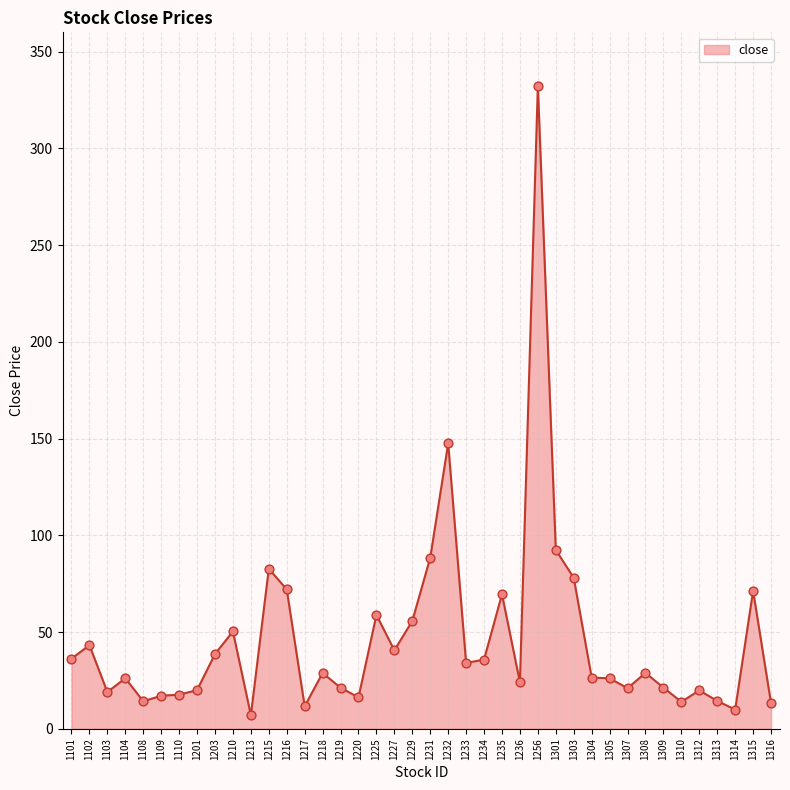

What is the change in value from 1305 to 1314?

-16.2